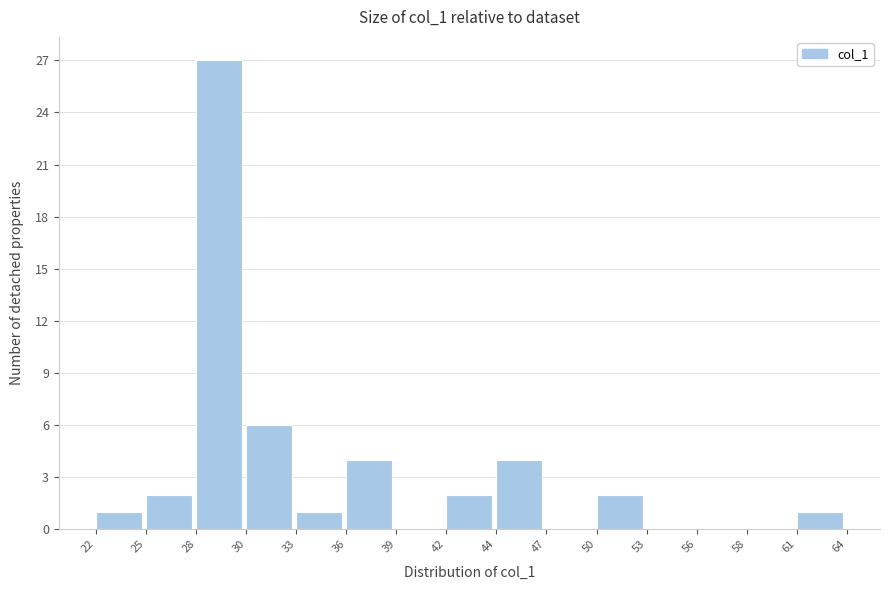

Reading left to right, list every bar in this chart as the range it spans on the x-axis followed by its height. The values are not printed on the chart, so give them approximately, as read against the axis.

22 to 25: 1
25 to 28: 2
28 to 30: 27
30 to 33: 6
33 to 36: 1
36 to 39: 4
39 to 42: 0
42 to 44: 2
44 to 47: 4
47 to 50: 0
50 to 53: 2
53 to 56: 0
56 to 58: 0
58 to 61: 0
61 to 64: 1